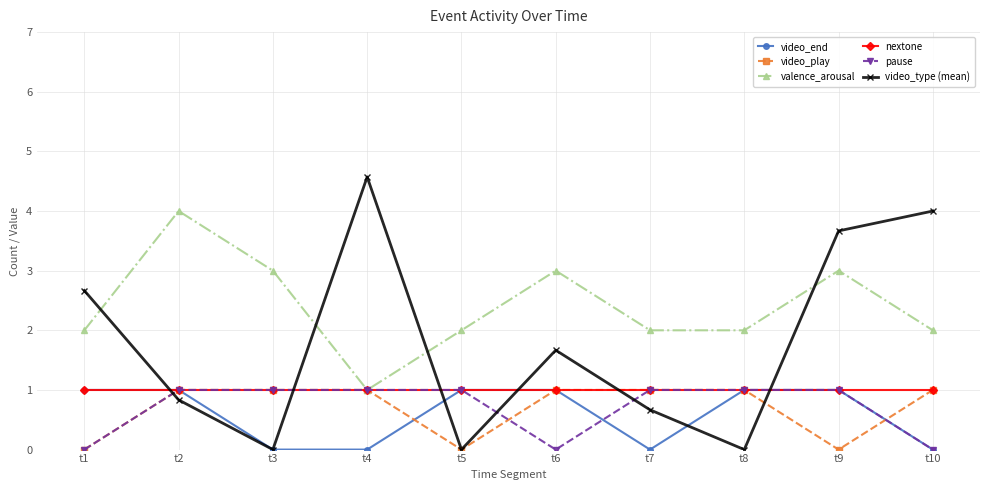

Is the value of video_type (mean) at t4 greater than the value of video_play at t7?

Yes